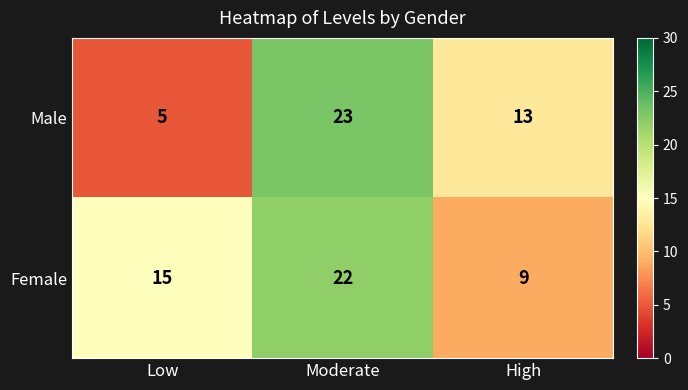

Count the Female values in the range 9 to 22.

3